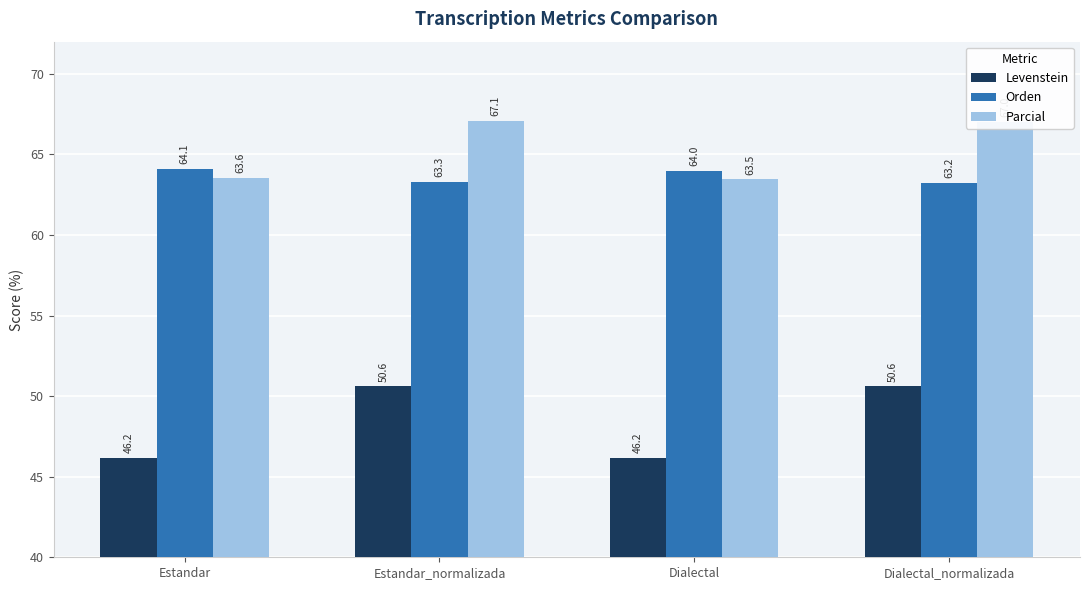

Which series has the largest range (max minus min)?

Levenstein